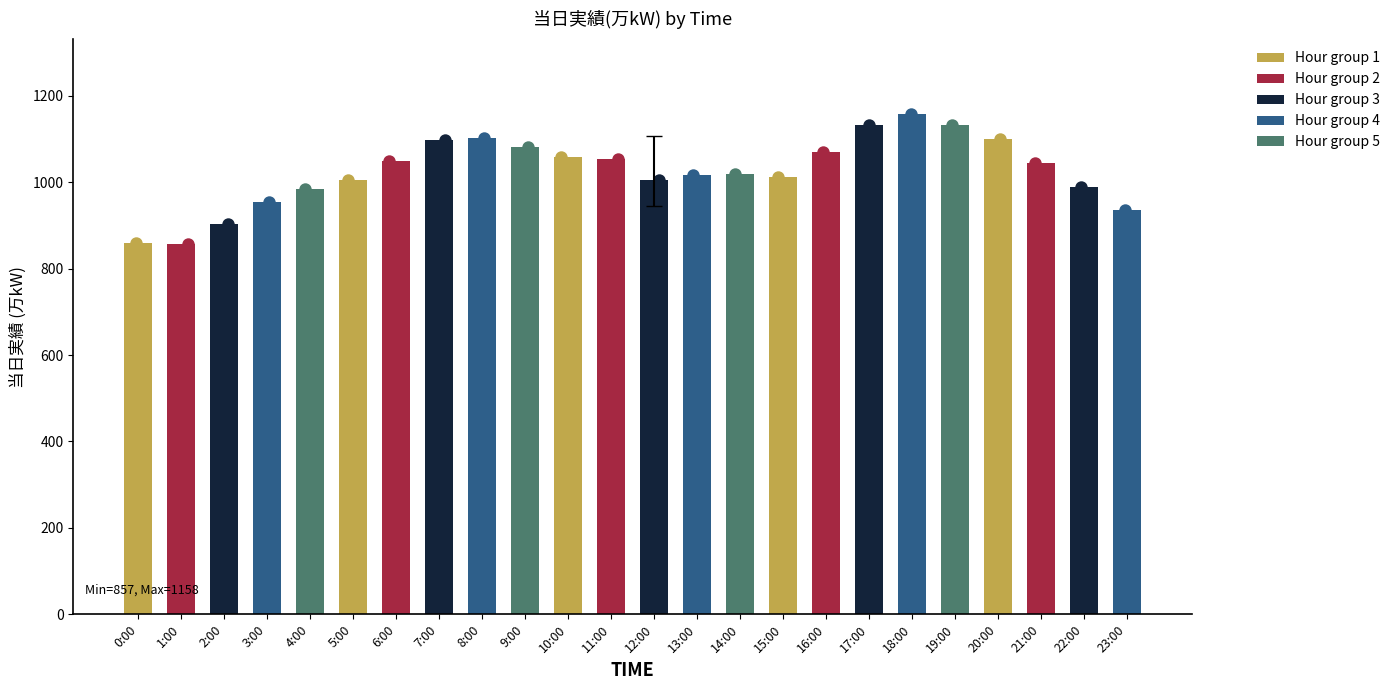

What is the change in value from 17:00 to 18:00?

+26